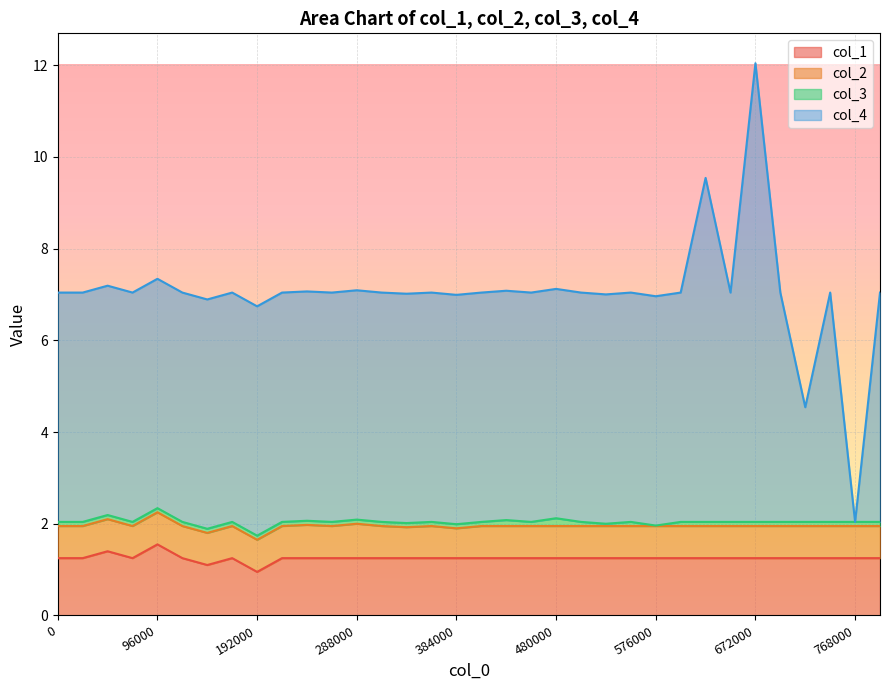

Does the chart display data point markers on the line(s)?

No